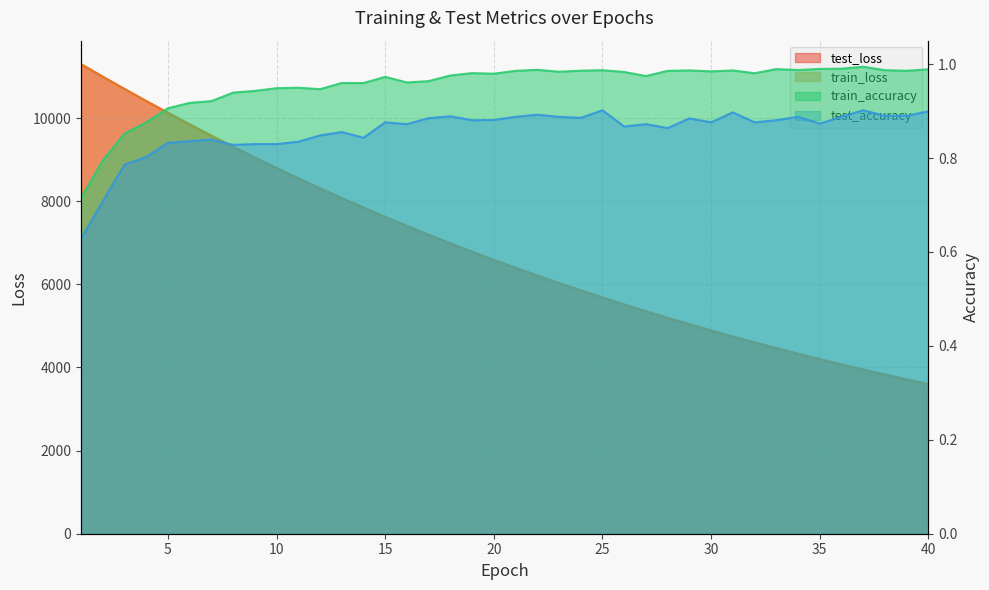

What is the value of the test_accuracy point at the 37th from the left?

0.9